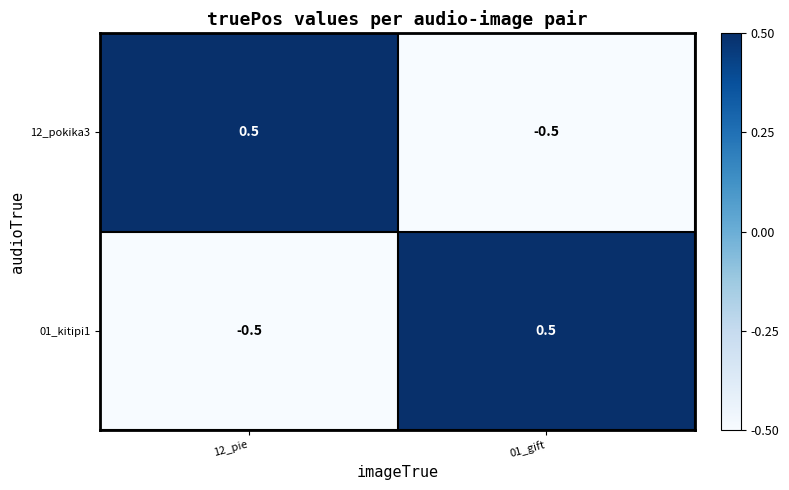

What is the greatest value displayed?

0.5